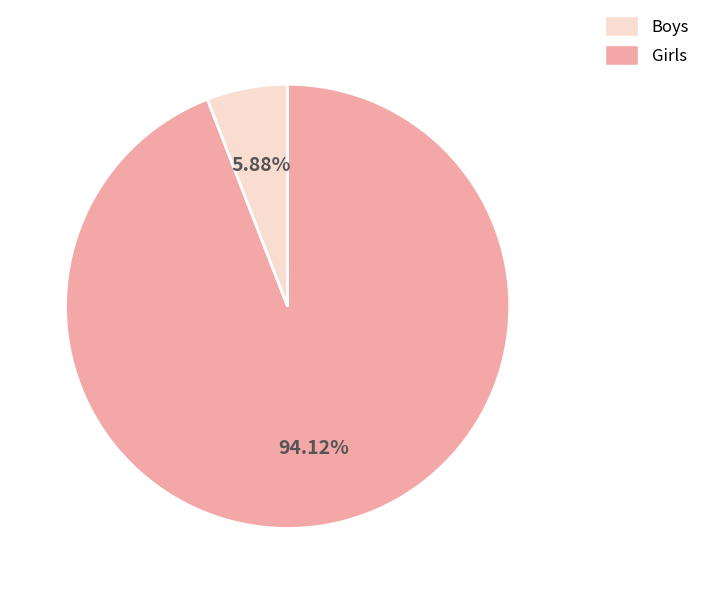

Does any single category account for the majority?

Yes